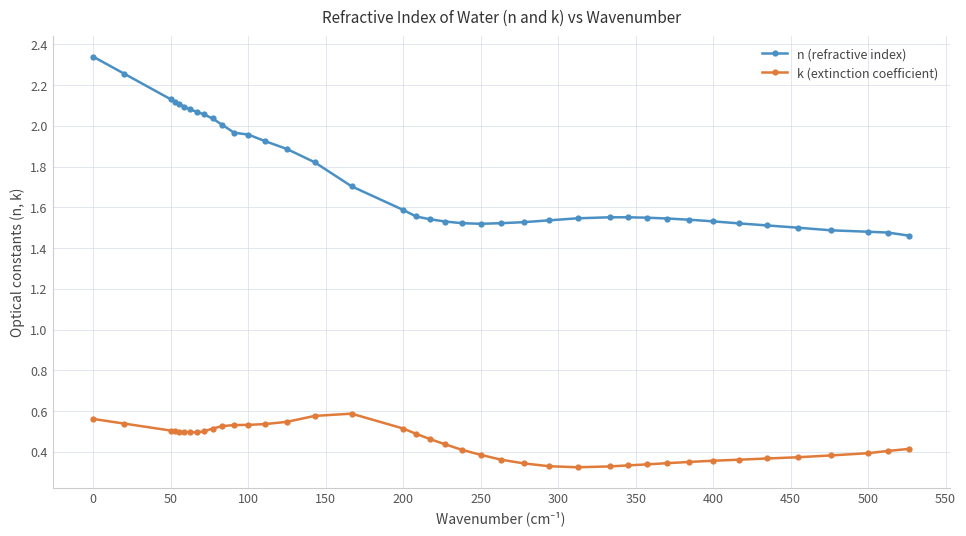

List the series in order of their peak value, highest first.

n (refractive index), k (extinction coefficient)